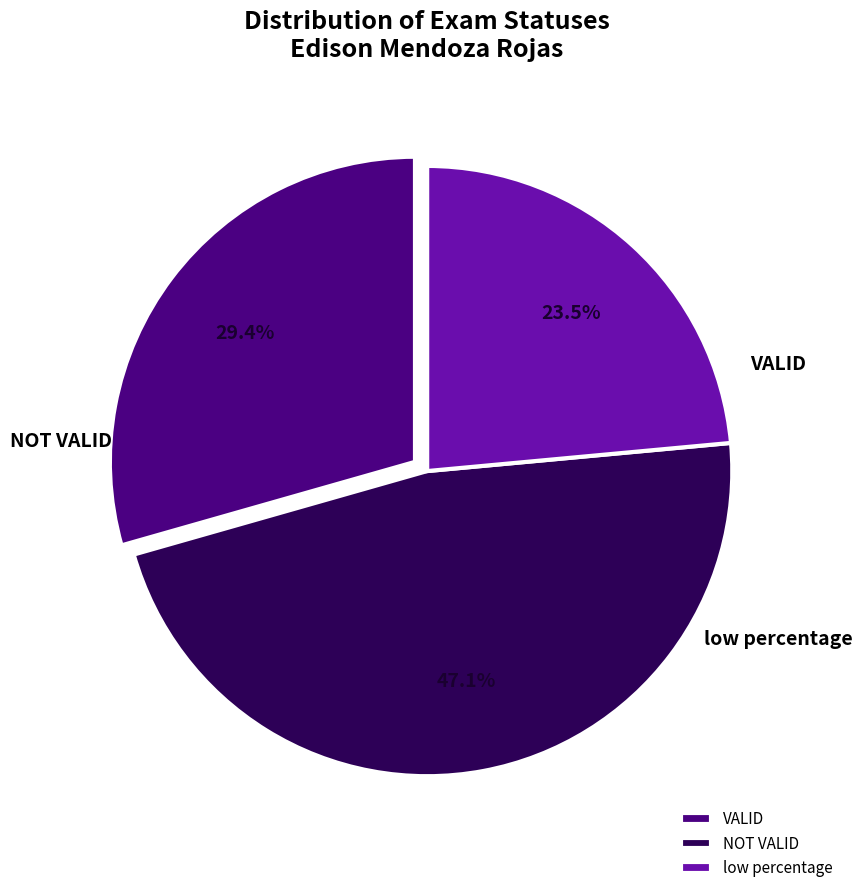

How many segments does this pie chart have?

3